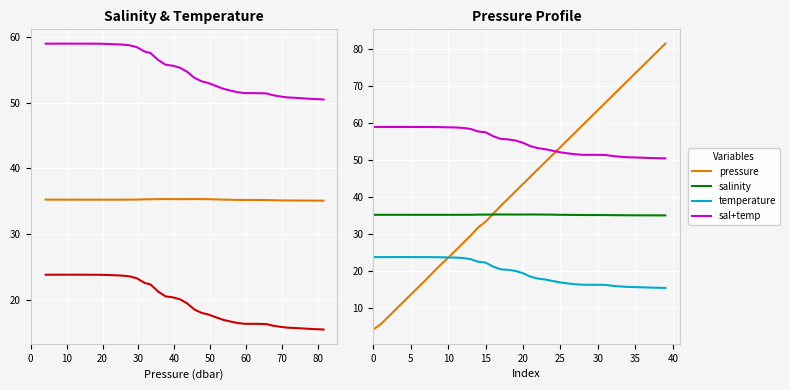

True or false: sal+temp and pressure intersect in this chart.

True